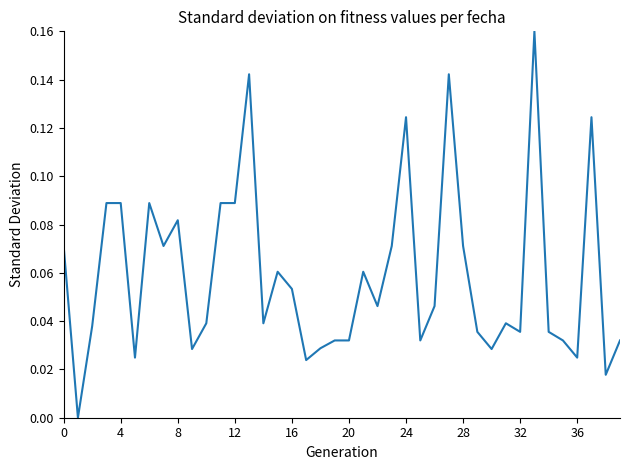

How many points are lower than both their immediate neighbors (excluding endpoints)?

12